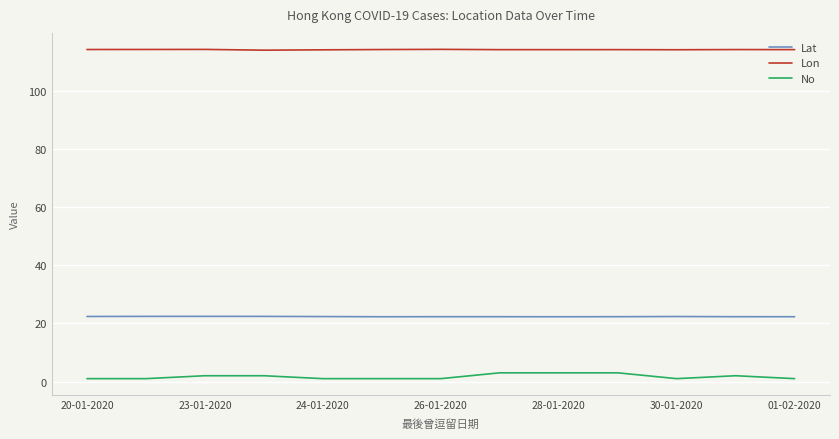

List the series in order of their overall mean, lowest first.

No, Lat, Lon